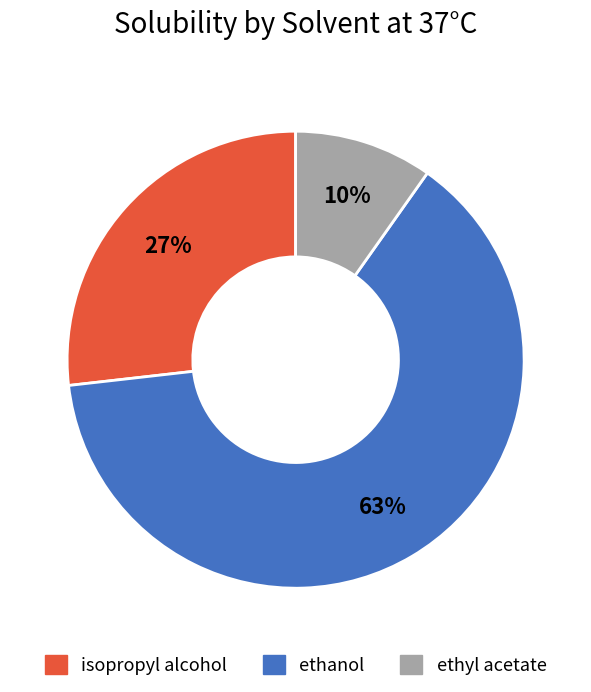

To the nearest percent, what portion does ethyl acetate represent?

10%